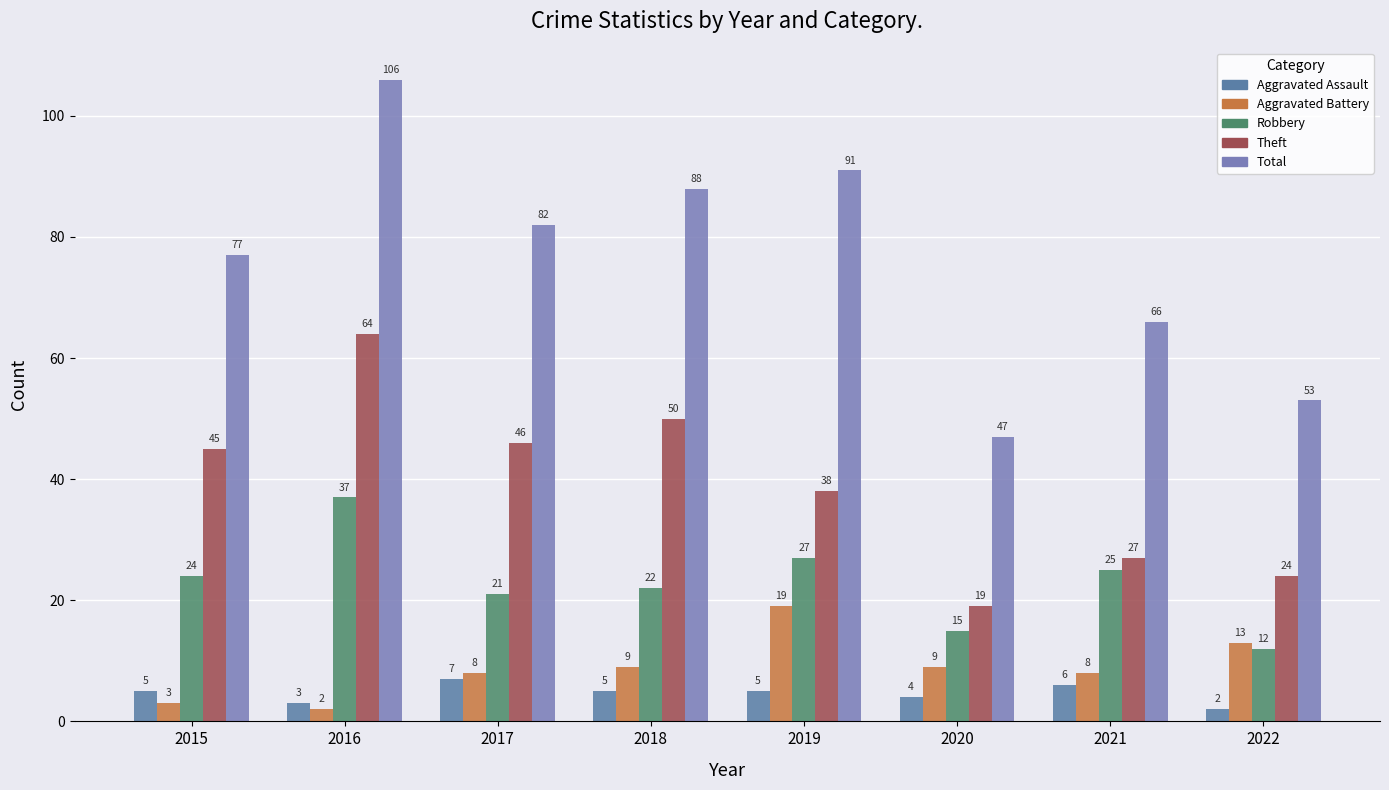

Is it true that Theft equals 24 at 2022?

True